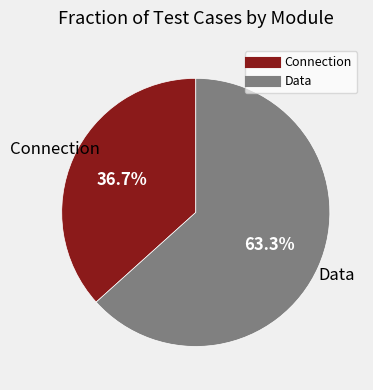

Which category has the smallest portion of the pie?

Connection